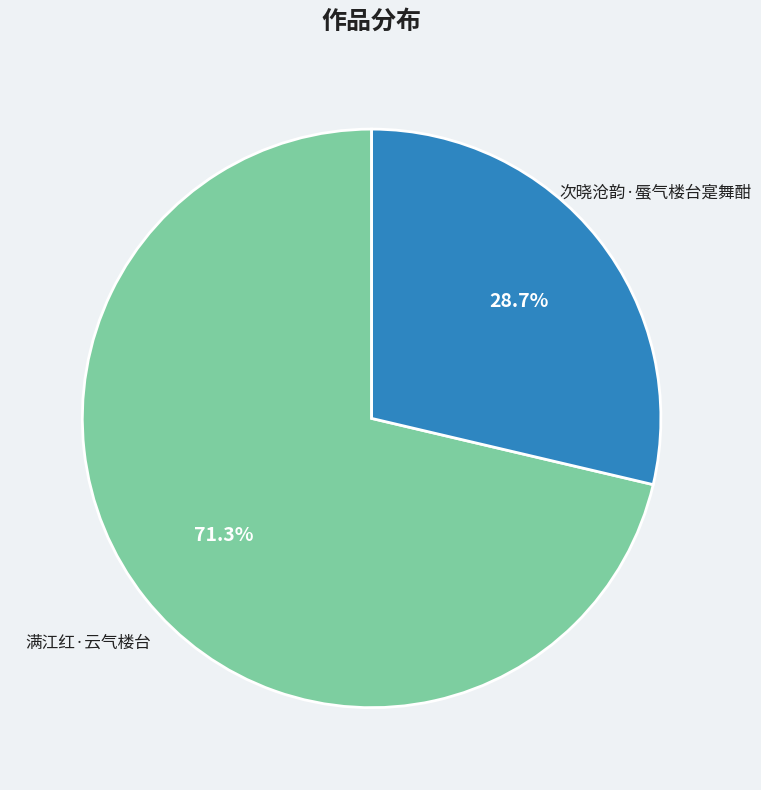

To the nearest percent, what percentage of the pie is 次晓沧韵·蜃气楼台寔舞酣?

29%